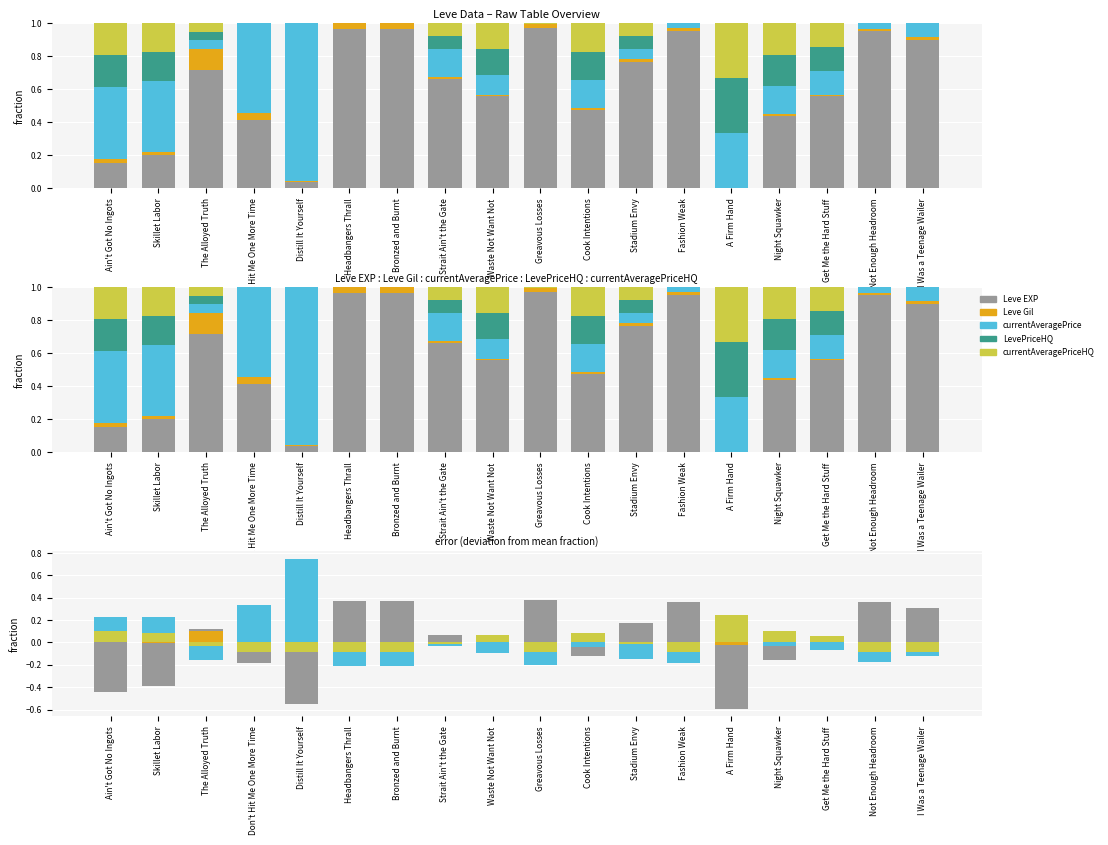

Reading right to left, extract all data points from this chart.

Leve EXP: 0.3	0.4	-0.0	-0.2	-0.6	0.4	0.2	-0.1	0.4	-0.0	0.1	0.4	0.4	-0.6	-0.2	0.1	-0.4	-0.4
Leve Gil: -0.0	-0.0	-0.0	-0.0	-0.0	-0.0	-0.0	-0.0	-0.0	-0.0	-0.0	0.0	0.0	-0.0	0.0	0.1	-0.0	0.0
currentAveragePrice: -0.1	-0.2	-0.1	-0.0	0.1	-0.2	-0.1	-0.0	-0.2	-0.1	-0.0	-0.2	-0.2	0.7	0.3	-0.2	0.2	0.2
LevePriceHQ: -0.1	-0.1	0.1	0.1	0.2	-0.1	-0.0	0.1	-0.1	0.1	-0.0	-0.1	-0.1	-0.1	-0.1	-0.0	0.1	0.1
currentAveragePriceHQ: -0.1	-0.1	0.1	0.1	0.2	-0.1	-0.0	0.1	-0.1	0.1	-0.0	-0.1	-0.1	-0.1	-0.1	-0.0	0.1	0.1